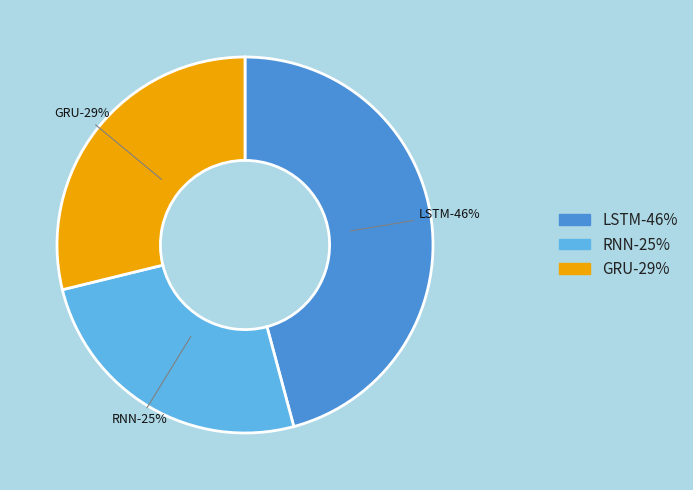

True or false: GRU accounts for 40% of the total.

False